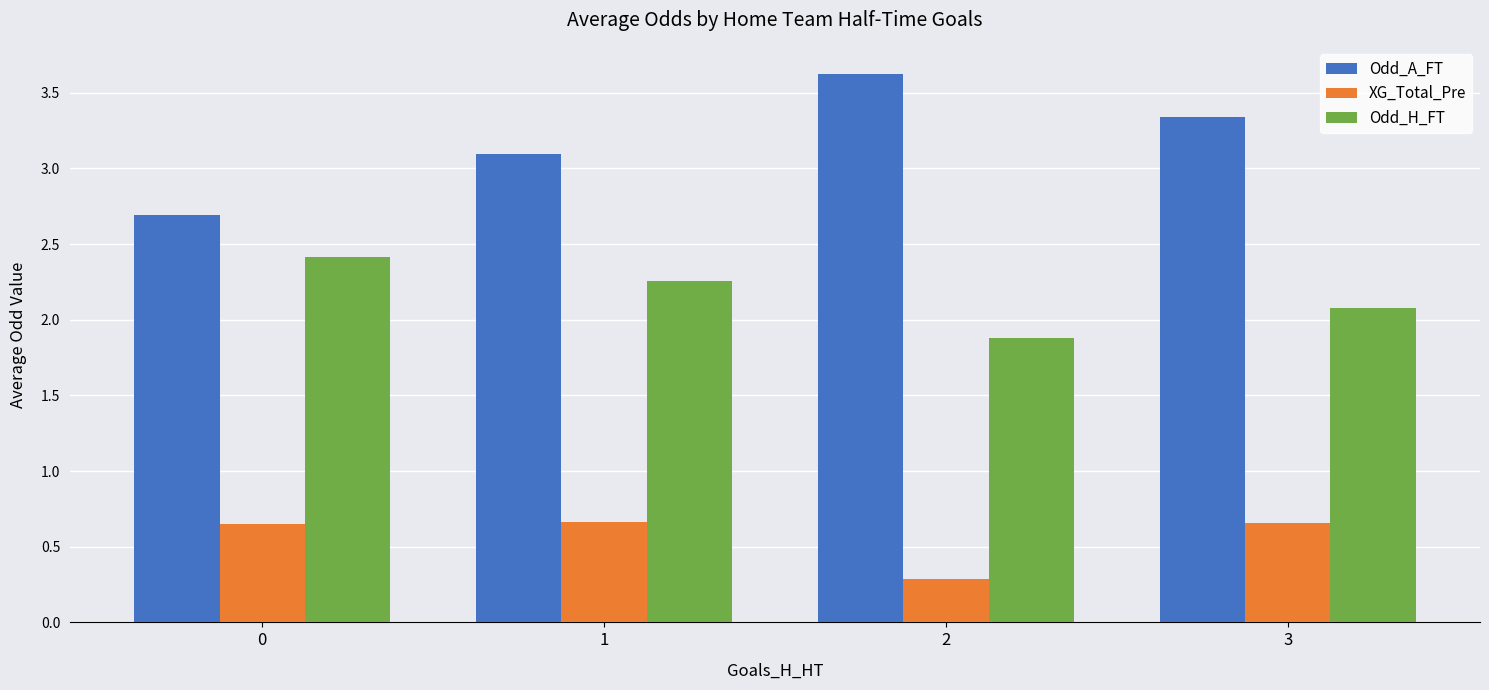

Rank the series at 2 from lowest to highest value.

XG_Total_Pre, Odd_H_FT, Odd_A_FT